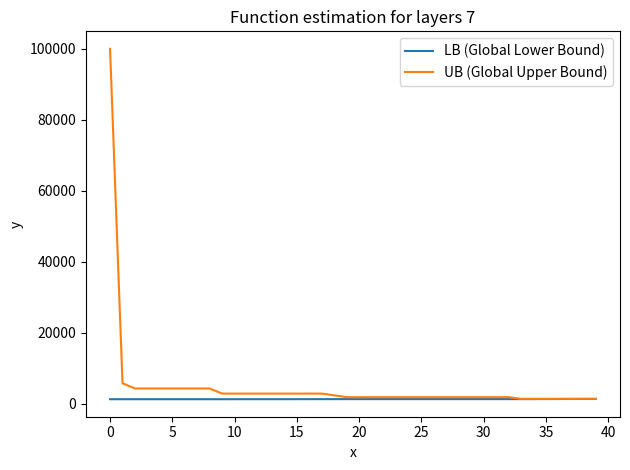

How many lines are shown in the chart?

2